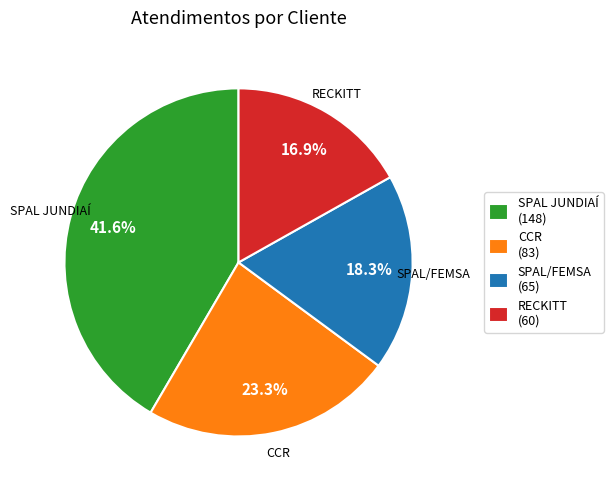

To the nearest percent, what portion does SPAL/FEMSA represent?

18%